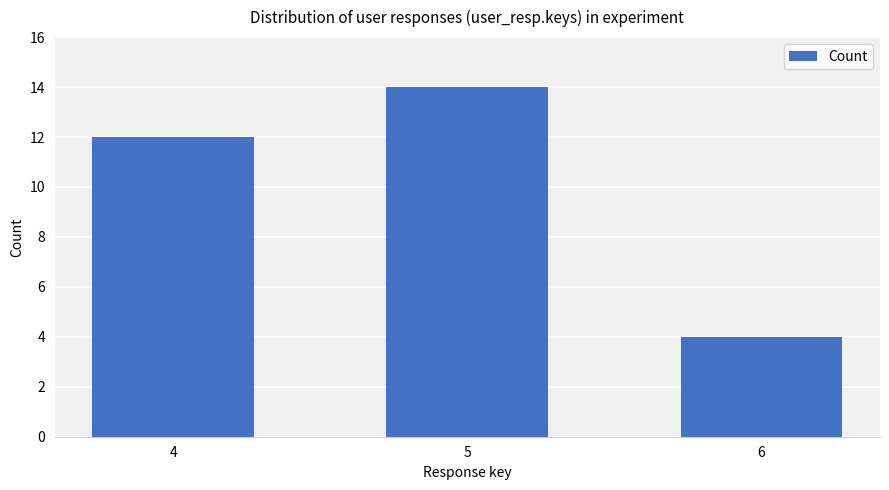

How many bars are there in total?

3